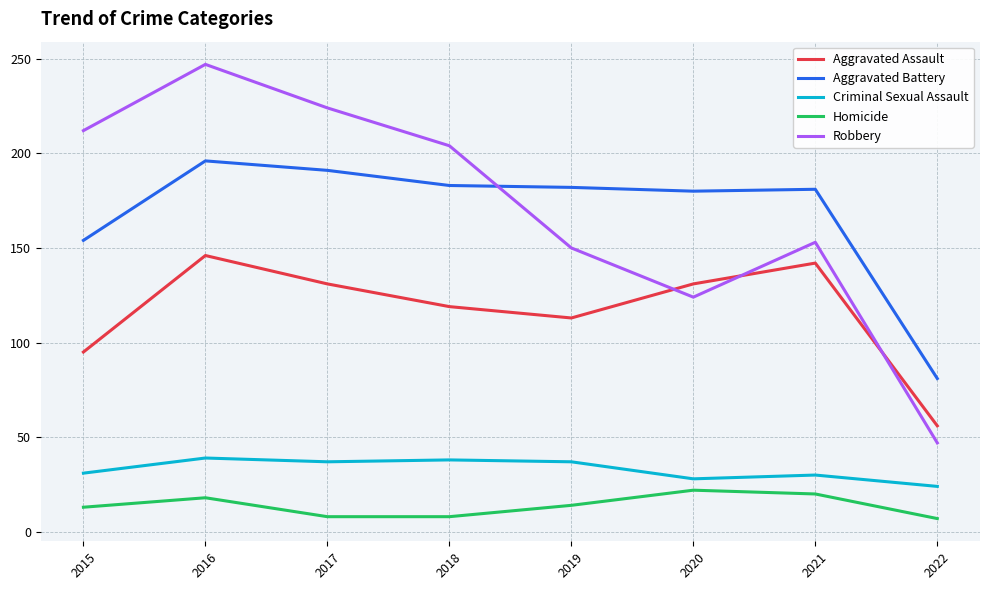

What are all the series names shown in the legend?

Aggravated Assault, Aggravated Battery, Criminal Sexual Assault, Homicide, Robbery